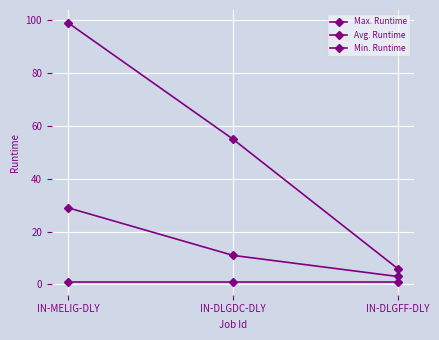

How many values in the Avg. Runtime series are below 11?

1